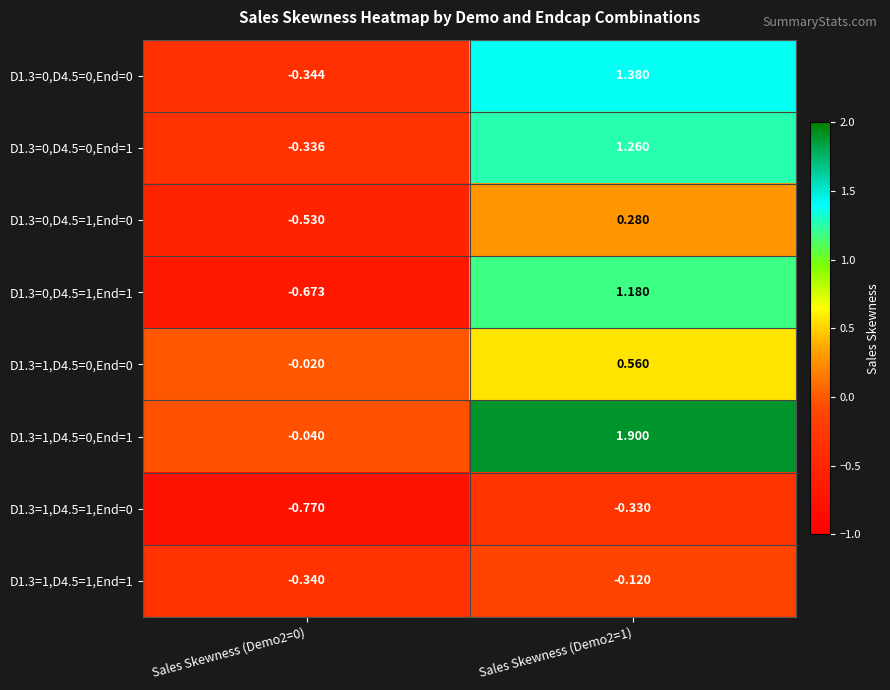

Is the value of D1.3=1,D4.5=0,End=1 at Sales Skewness (Demo2=1) greater than the value of D1.3=1,D4.5=0,End=0 at Sales Skewness (Demo2=1)?

Yes